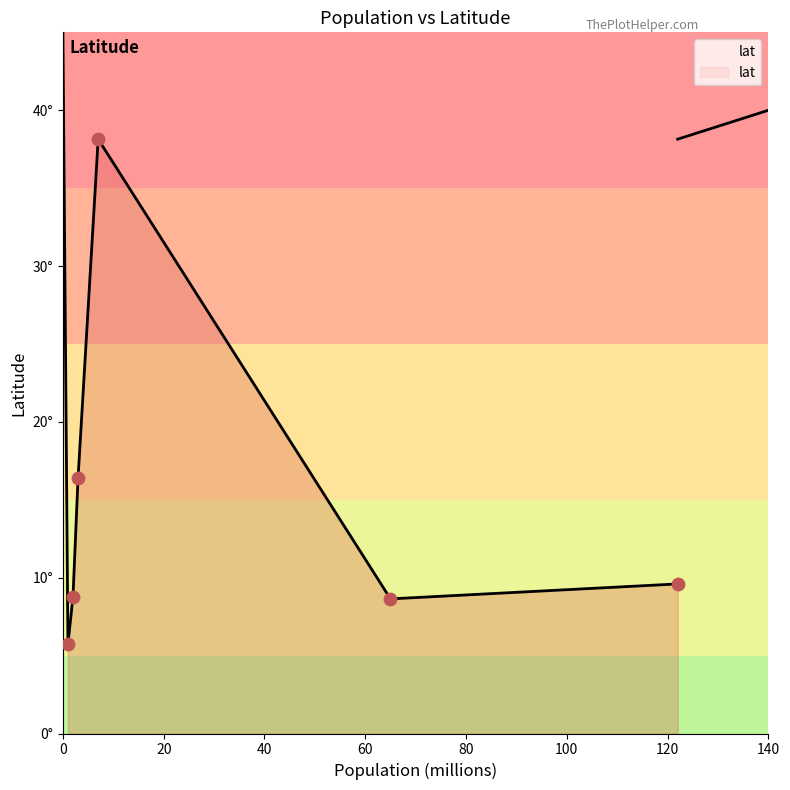

What is the change in value from Guinea to Sierra Leone?

-29.5